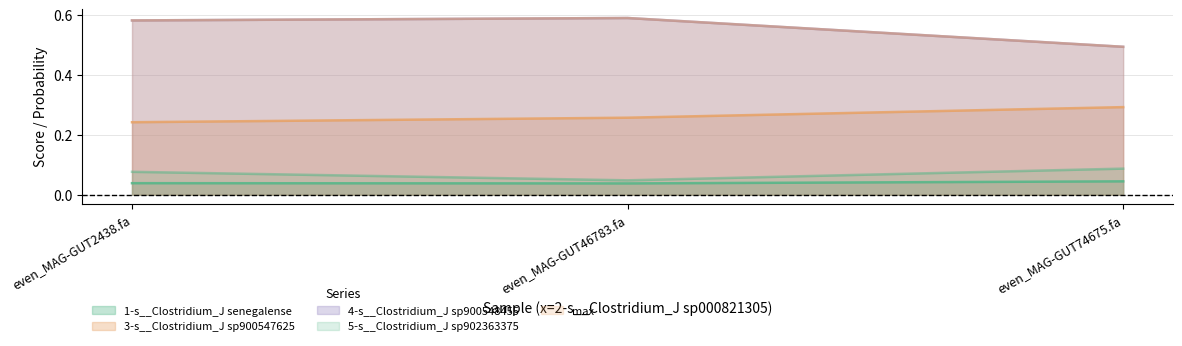

How many categories are shown in the chart?

3